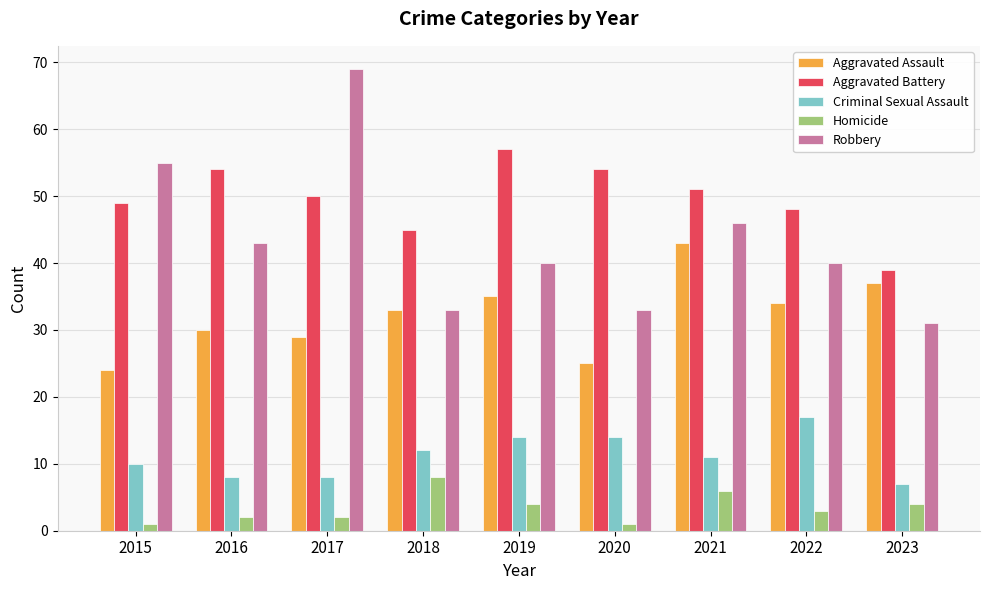

What is the maximum value shown in the chart?

69